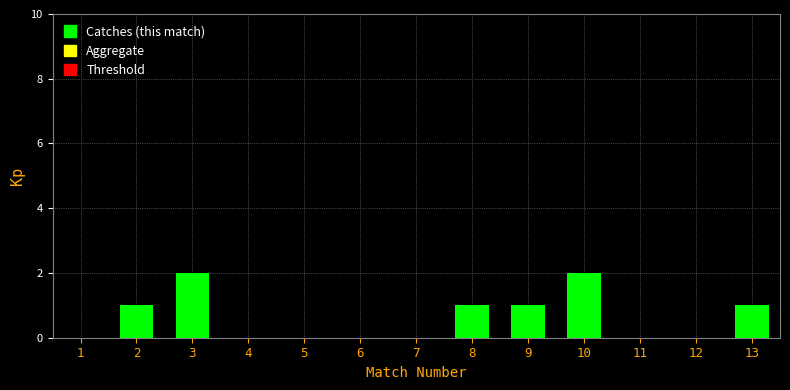

What is the change in value from 5 to 13?

+1